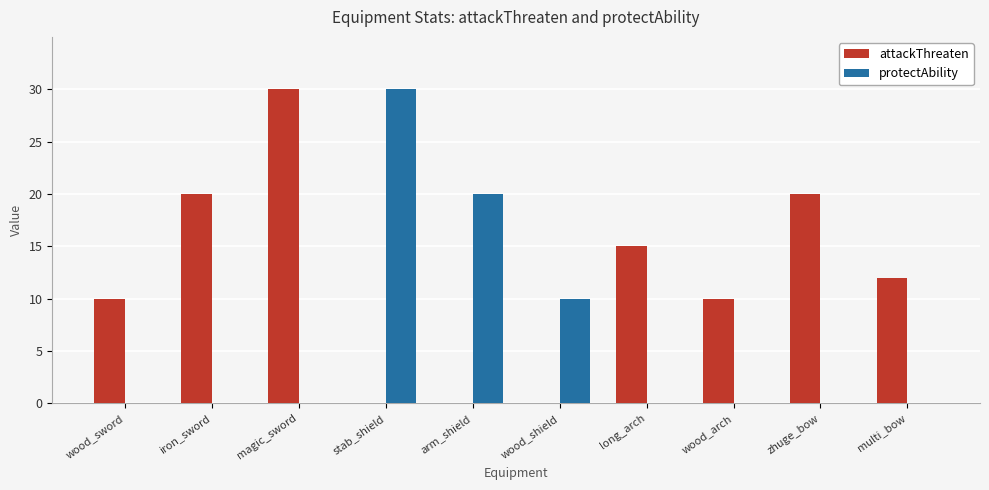

How many distinct data groups are displayed?

2